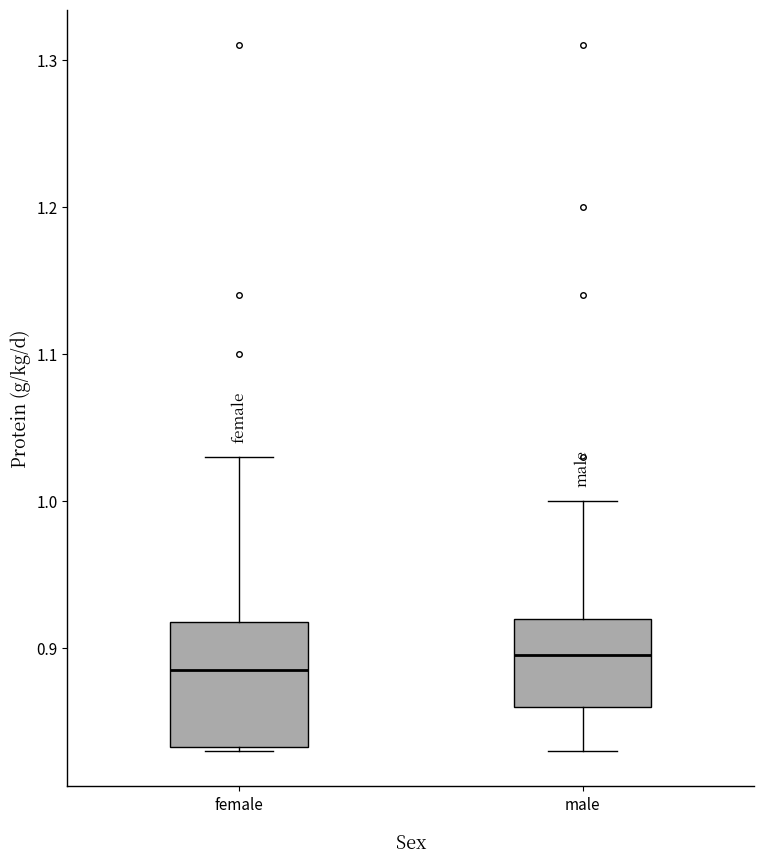

Reading left to right, transcribe this box plot: for each box, give where its median line is, the range the box spans, and where its two whiskers end, as read against the y-axis. The values are not printed on the chart, so give them approximately, as read against the axis.

female: median 0.89, box 0.83 to 0.92, whiskers 0.83 to 1.03
male: median 0.90, box 0.86 to 0.92, whiskers 0.83 to 1.00